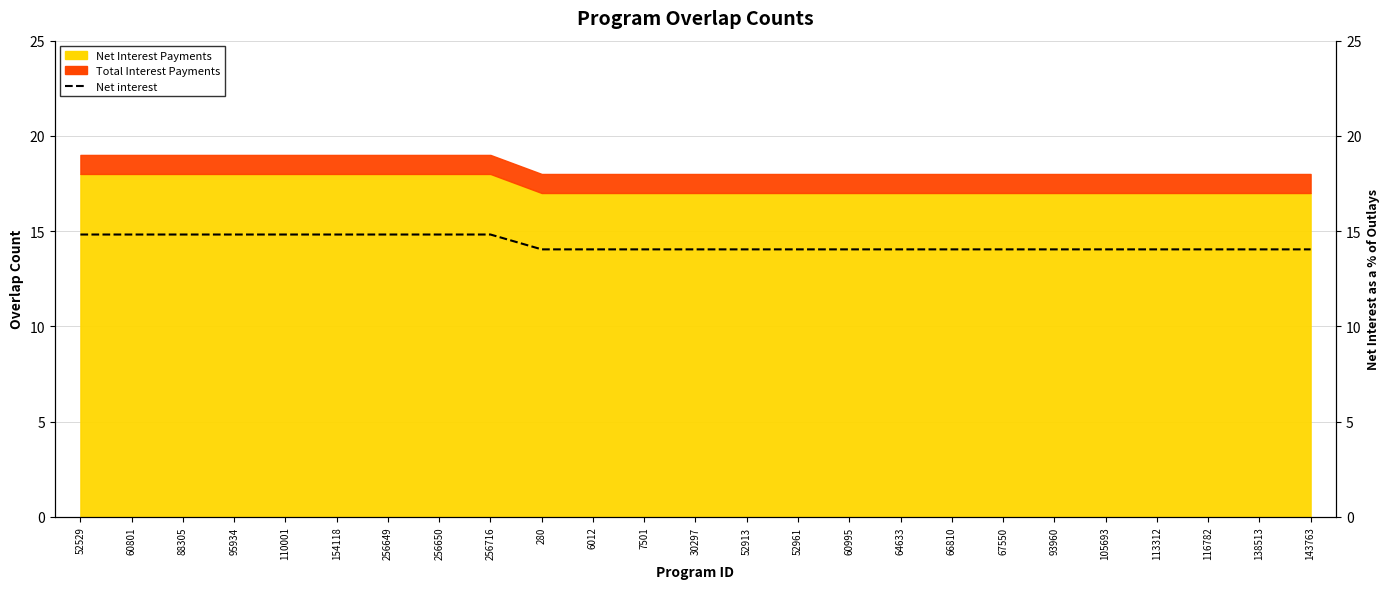

What is the ratio of the value at 105693 to the value at 95934?

0.9